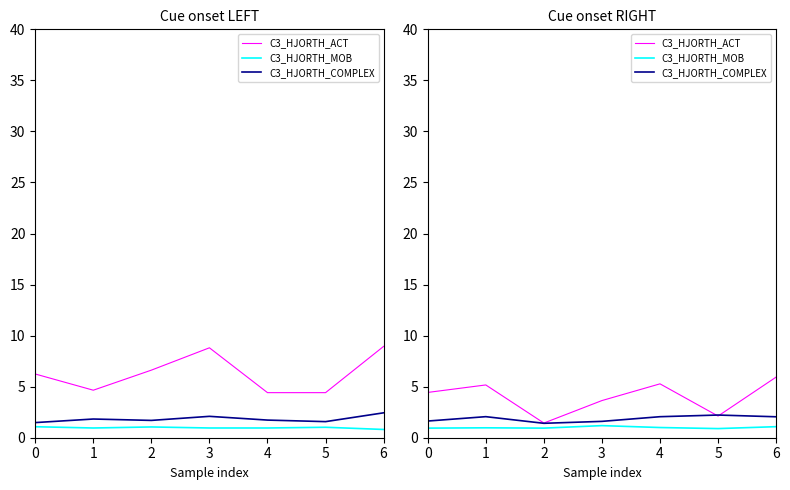

Is the value of C3_HJORTH_ACT at 2 greater than the value of C3_HJORTH_MOB at 2?

Yes